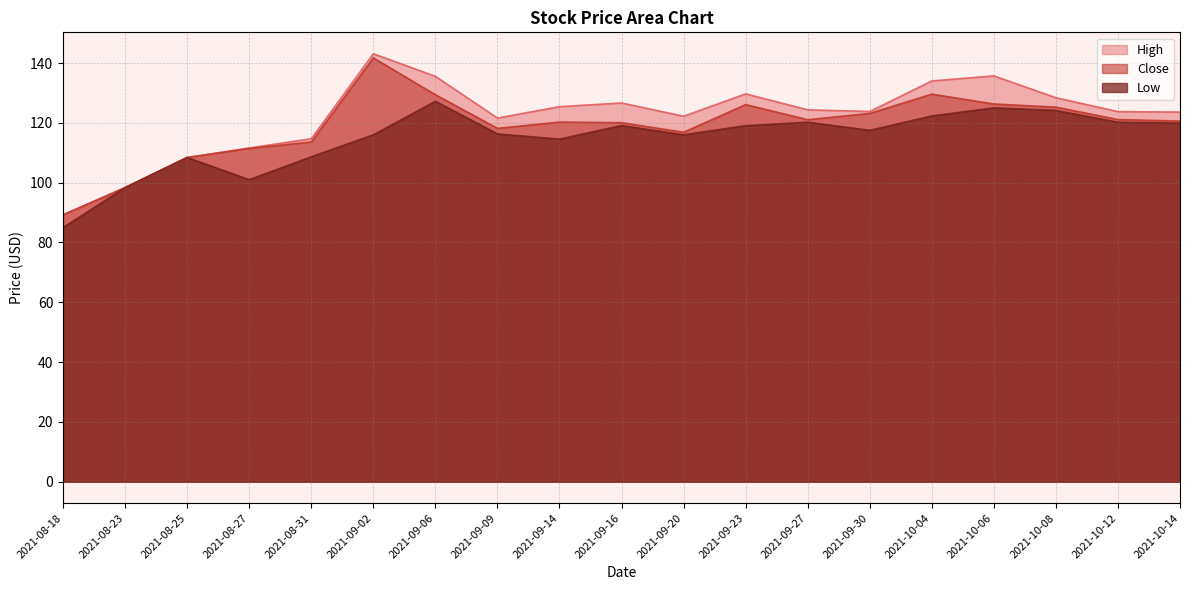

Reading right to left, extract all data points from this chart.

High: 2021-10-14=123.6	2021-10-12=123.8	2021-10-08=128.4	2021-10-06=135.7	2021-10-04=134.0	2021-09-30=123.8	2021-09-27=124.3	2021-09-23=129.7	2021-09-20=122.2	2021-09-16=126.7	2021-09-14=125.4	2021-09-09=121.6	2021-09-06=135.6	2021-09-02=143.1	2021-08-31=114.7	2021-08-27=111.6	2021-08-25=108.4	2021-08-23=98.3	2021-08-18=89.2
Close: 2021-10-14=120.6	2021-10-12=121.1	2021-10-08=125.2	2021-10-06=126.3	2021-10-04=129.6	2021-09-30=123.2	2021-09-27=121.0	2021-09-23=126.1	2021-09-20=116.8	2021-09-16=120.0	2021-09-14=120.2	2021-09-09=118.2	2021-09-06=129.4	2021-09-02=141.7	2021-08-31=113.6	2021-08-27=111.5	2021-08-25=108.4	2021-08-23=98.3	2021-08-18=89.2
Low: 2021-10-14=119.9	2021-10-12=120.2	2021-10-08=124.2	2021-10-06=125.0	2021-10-04=122.3	2021-09-30=117.5	2021-09-27=120.2	2021-09-23=119.0	2021-09-20=116.0	2021-09-16=119.1	2021-09-14=114.5	2021-09-09=116.3	2021-09-06=127.2	2021-09-02=116.0	2021-08-31=108.7	2021-08-27=101.0	2021-08-25=108.4	2021-08-23=98.3	2021-08-18=85.0